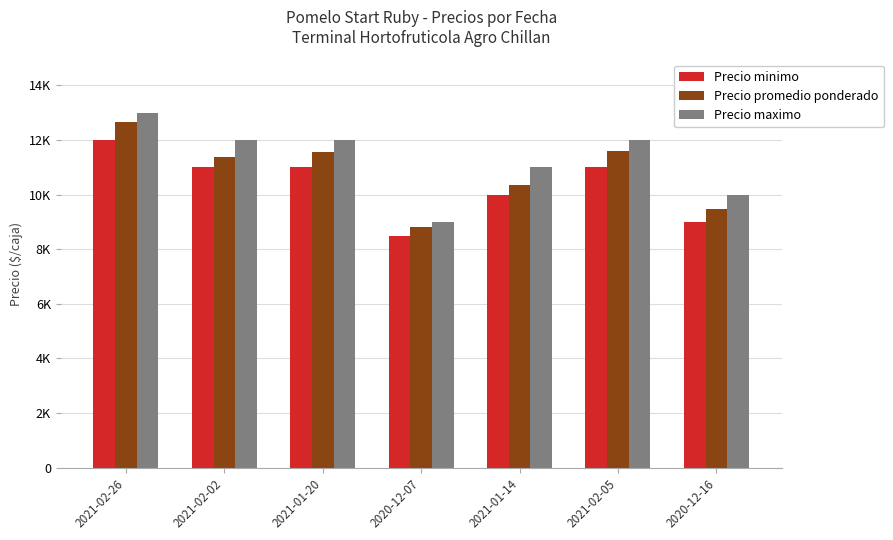

Is the value of Precio promedio ponderado at 2020-12-07 greater than the value of Precio maximo at 2021-02-26?

No